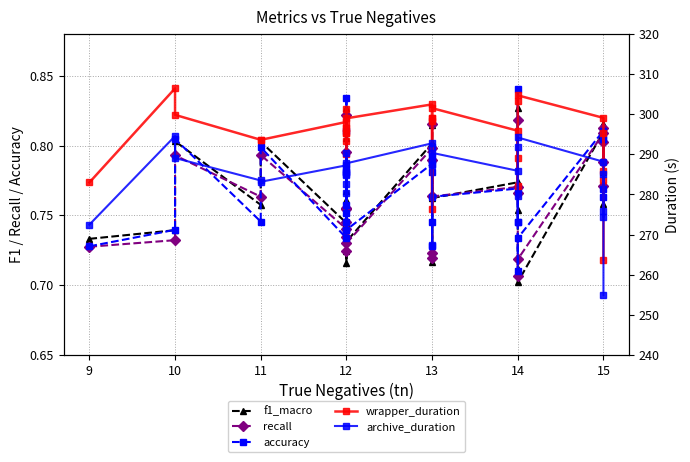

How many interior local valleys does the f1_macro series have?

10